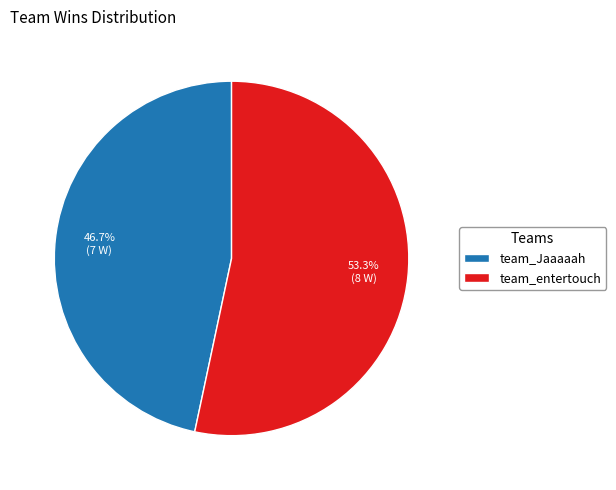

To the nearest percent, what percentage of the pie is team_Jaaaaah?

47%